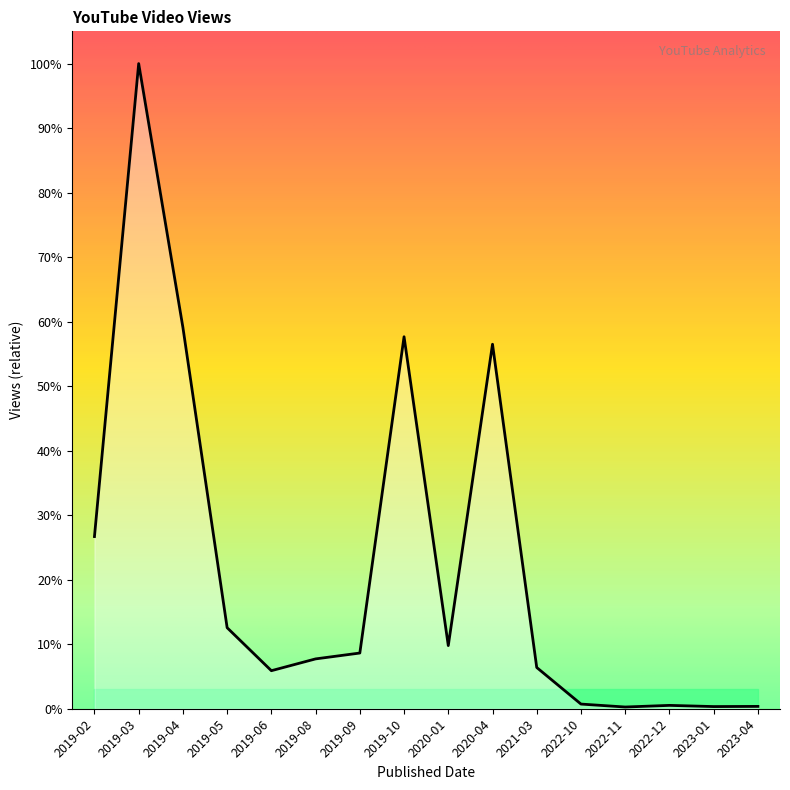

Is this an area chart (filled region under the line)?

Yes